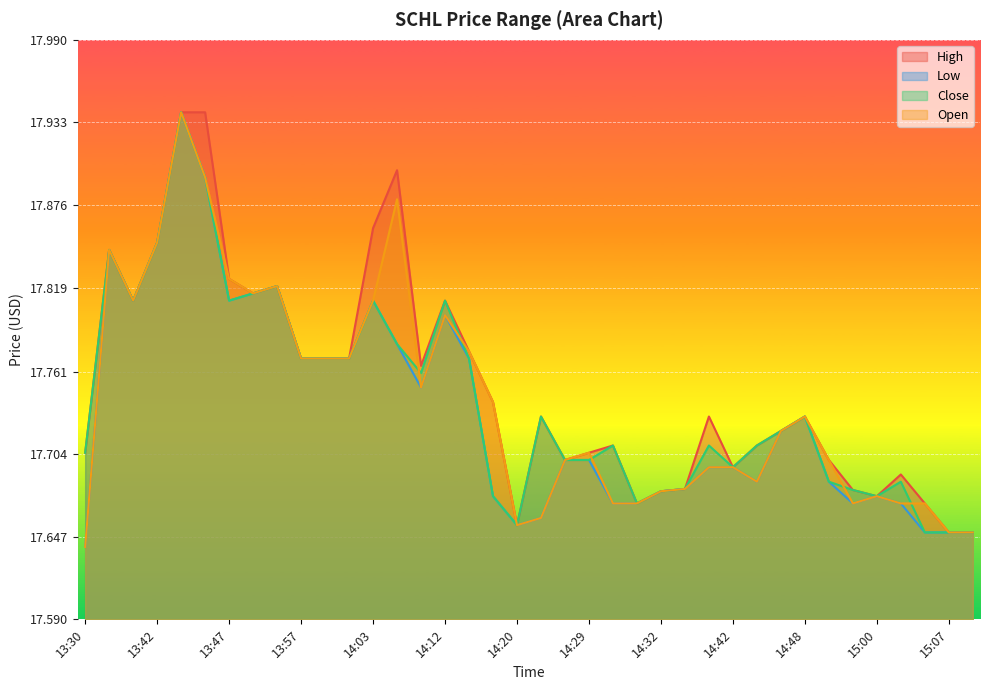

What is the difference between the High values at 14:45 and 14:13?

0.1